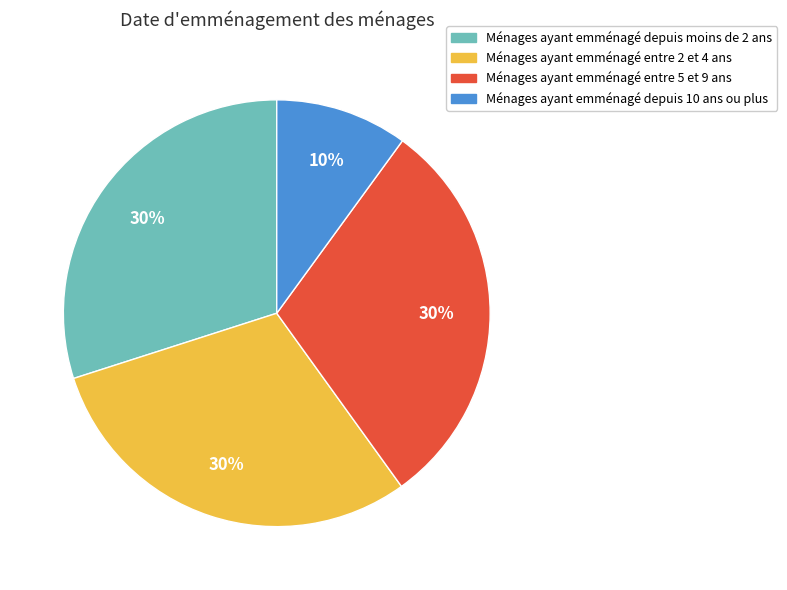

Is there any slice that represents more than half of the pie?

No